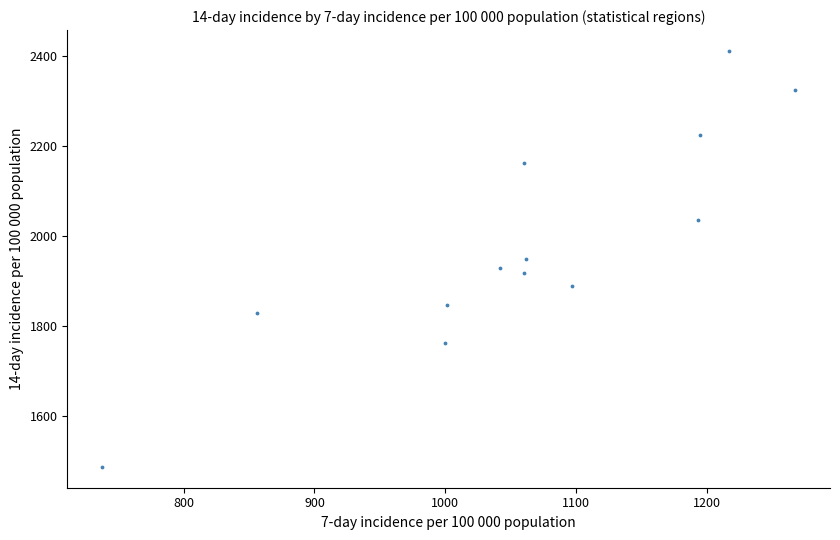

What is the range of X values (max minus min)?

529.8